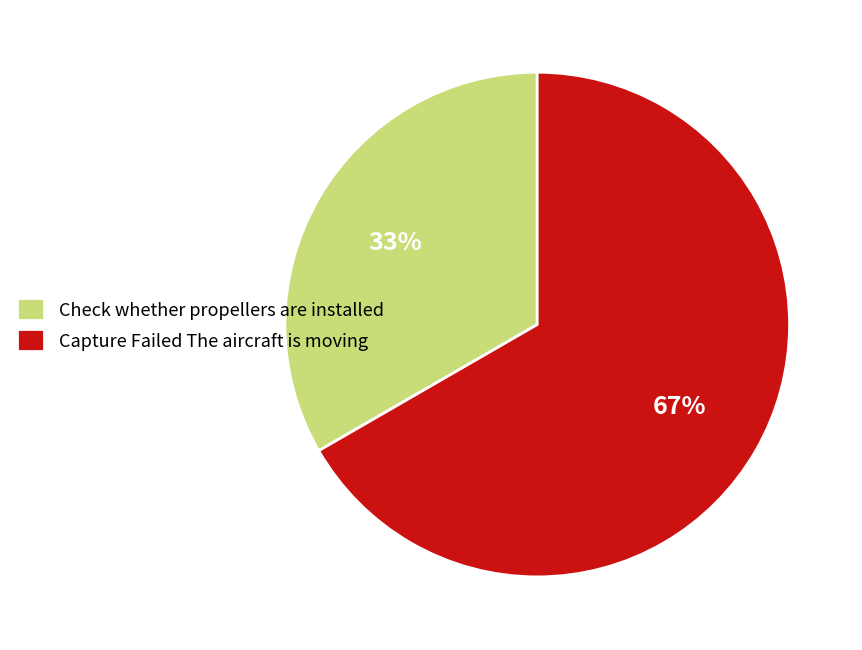

Between Check whether propellers are installed and Capture Failed The aircraft is moving, which is larger?

Capture Failed The aircraft is moving